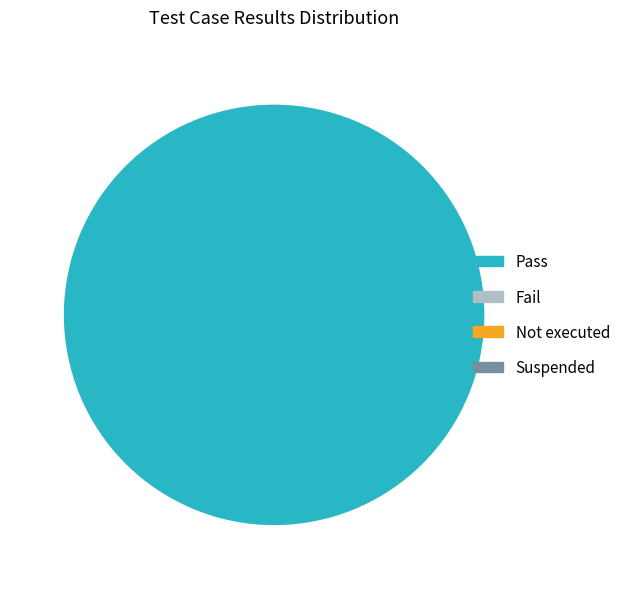

Does any single category account for the majority?

Yes